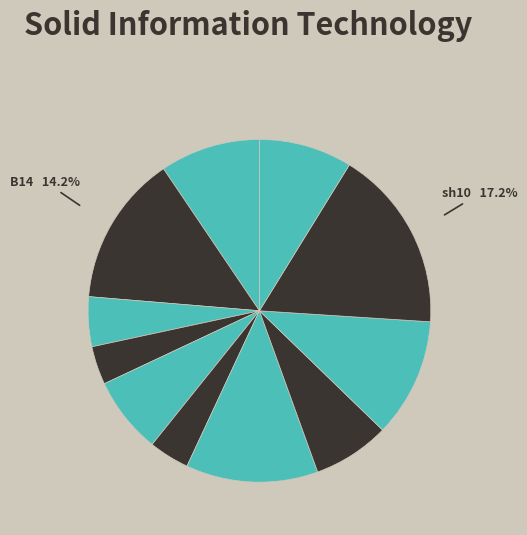

How many slices are in this pie chart?

11